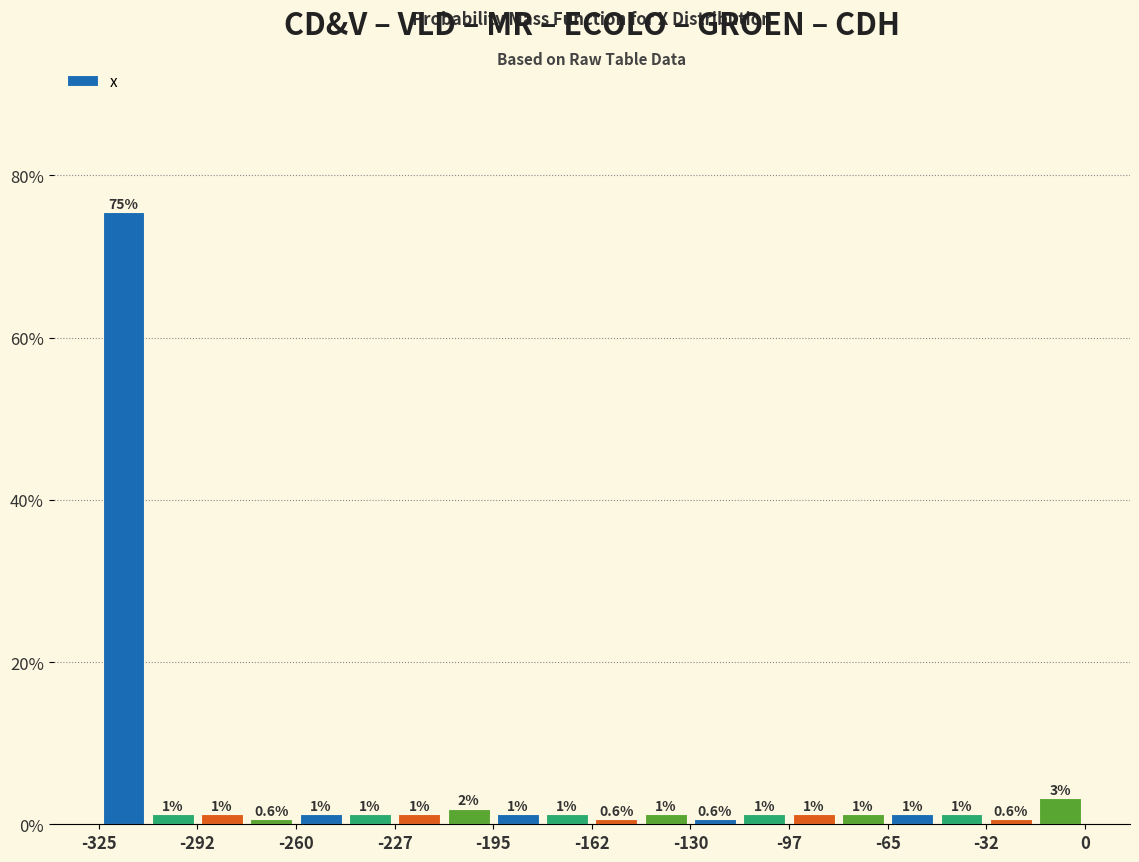

Around what value on the x-axis is the tallest bar? Give the approximate position of its centre, as read against the axis.

-315